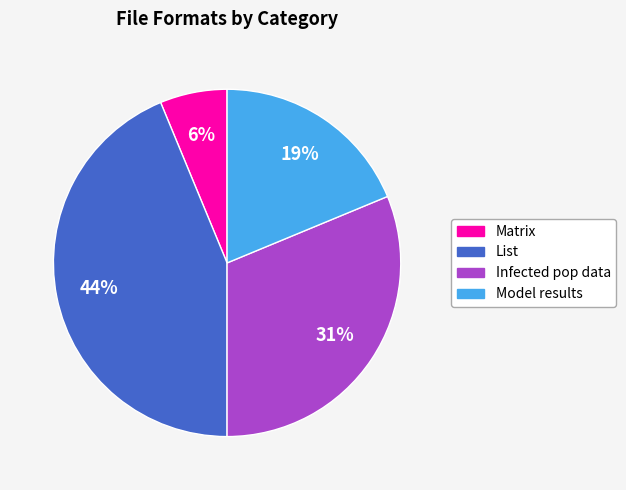

The Model results slice represents 33% of the pie. True or false?

False